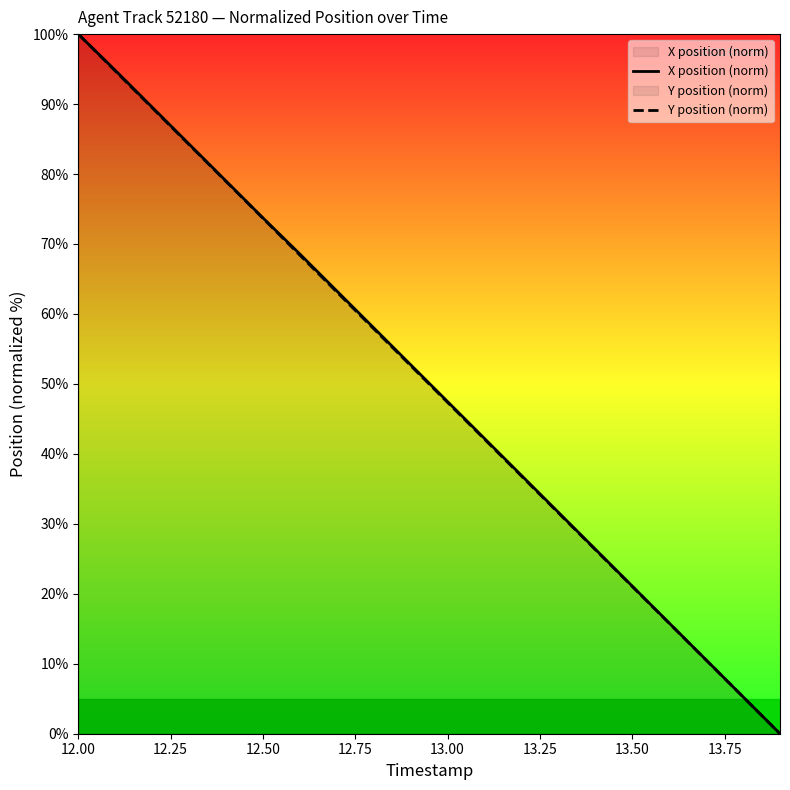

True or false: Y position (norm) and X position (norm) intersect in this chart.

False